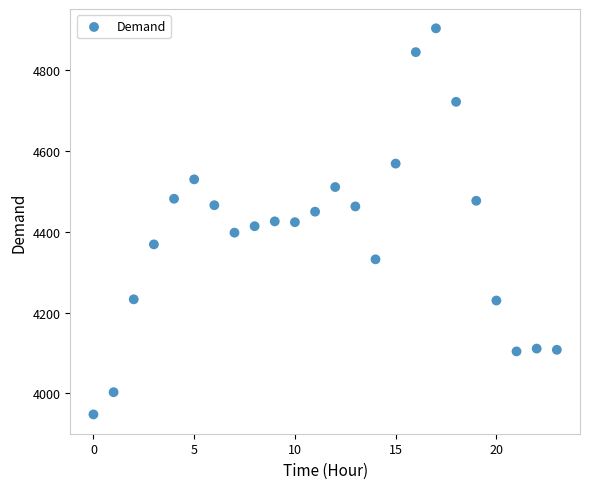

What is the range of Y values (max minus min)?

956